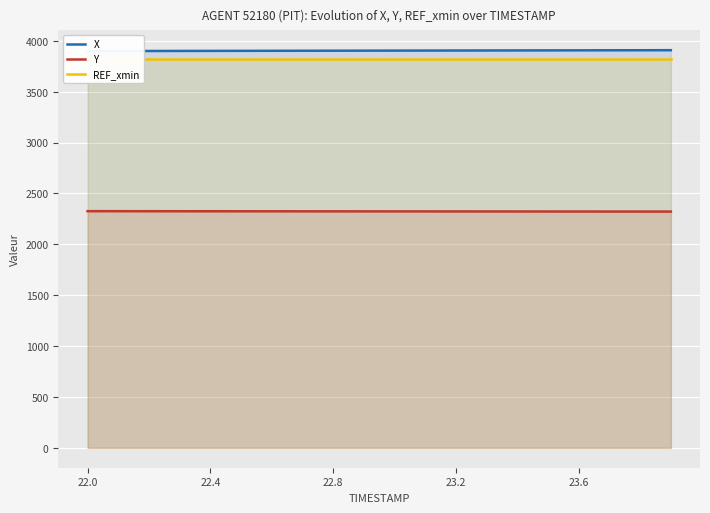

Reading left to right, what are all the values shown in this chart?

X: 3899.3	3899.8	3900.2	3900.7	3901.2	3901.6	3902.1	3902.5	3903.0	3903.4	3903.9	3904.3	3904.8	3905.3	3905.7	3906.2	3906.6	3907.1	3907.5	3908.0
Y: 2325.9	2325.7	2325.5	2325.3	2325.1	2324.9	2324.7	2324.4	2324.2	2324.0	2323.8	2323.6	2323.4	2323.2	2322.9	2322.7	2322.5	2322.3	2322.1	2321.9
REF_xmin: 3819.9	3819.9	3819.9	3819.9	3819.9	3819.9	3819.9	3819.9	3819.9	3819.9	3819.9	3819.9	3819.9	3819.9	3819.9	3819.9	3819.9	3819.9	3819.9	3819.9